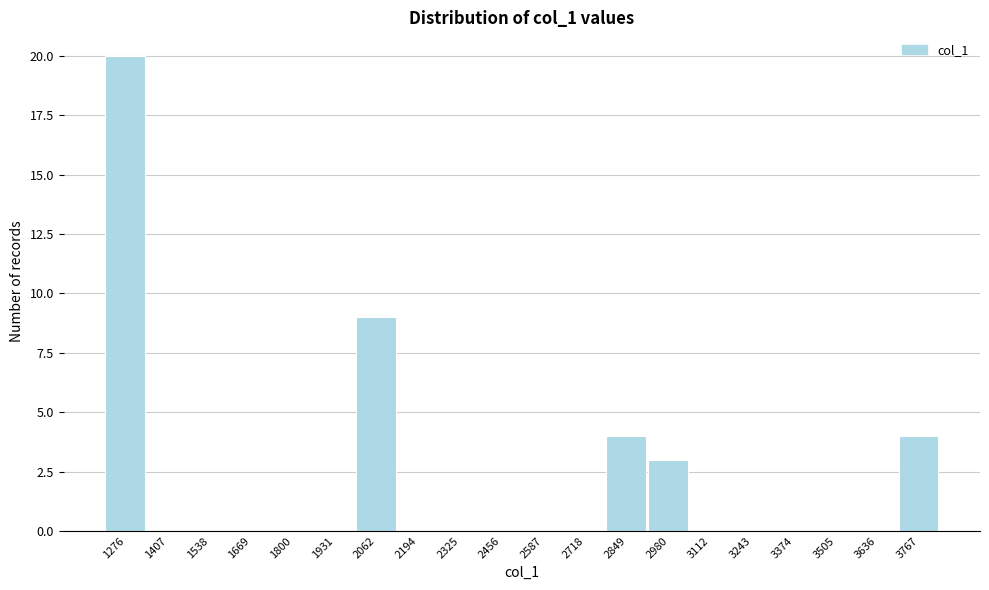

Reading left to right, extract all data points from this chart.

1276=20	1407=0	1538=0	1669=0	1800=0	1931=0	2062=9	2194=0	2325=0	2456=0	2587=0	2718=0	2849=4	2980=3	3112=0	3243=0	3374=0	3505=0	3636=0	3767=4